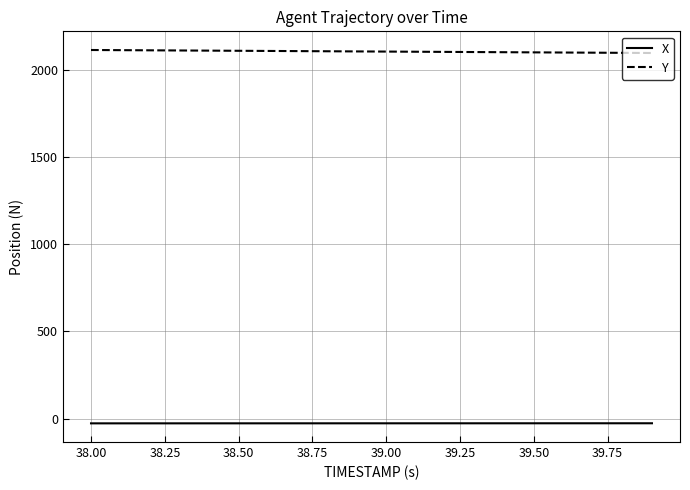

How many lines are shown in the chart?

2